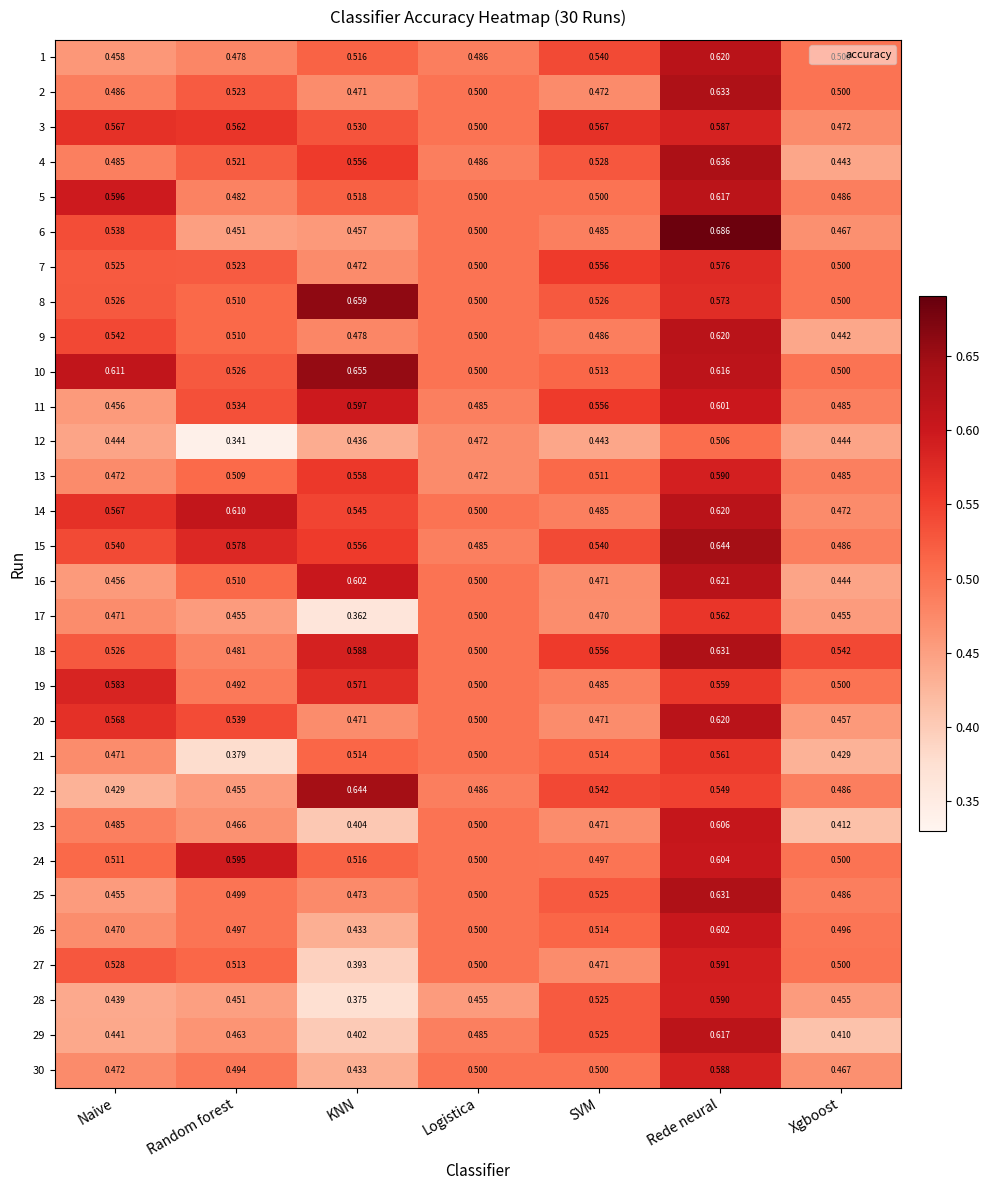

Where is 11 nearest to the value 0?

Naive